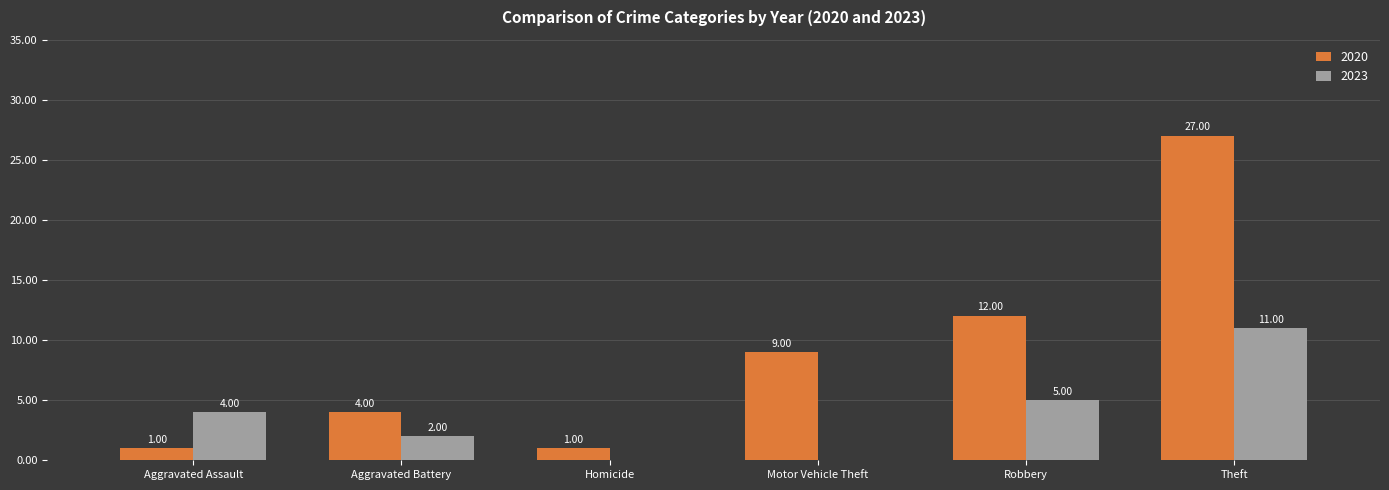

How many positive values does the 2023 series have?

4